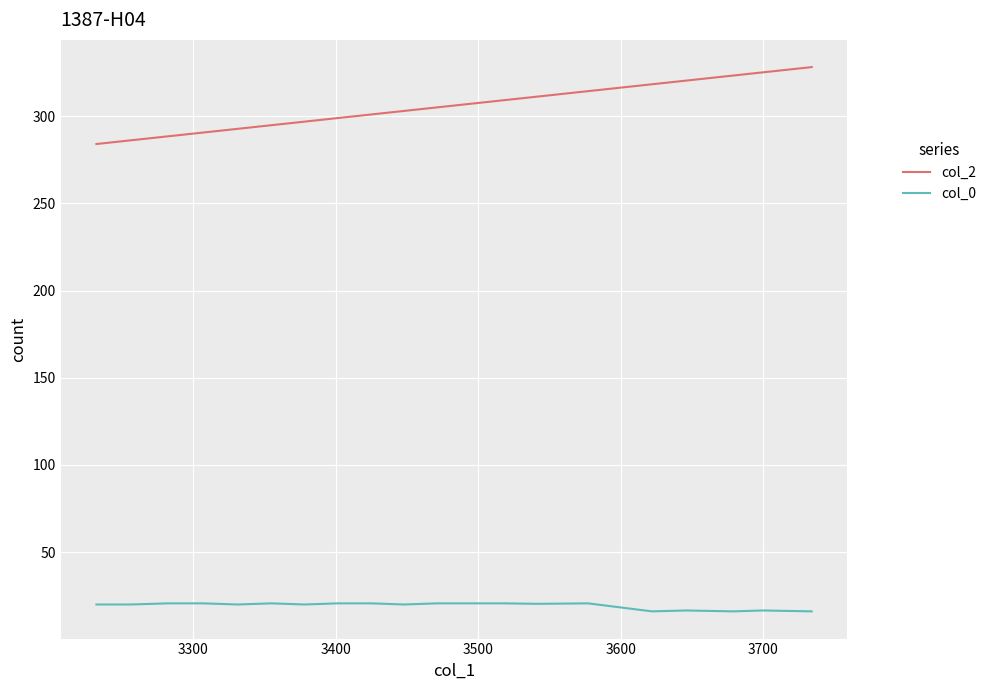

At how many categories does at least one series exceed 265?

20